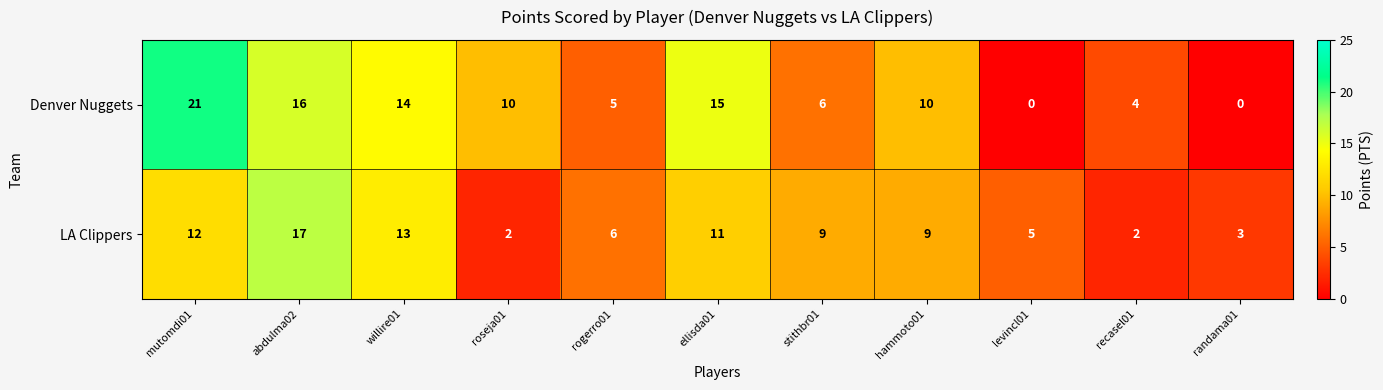

Is it true that Denver Nuggets equals 7 at rogerro01?

False